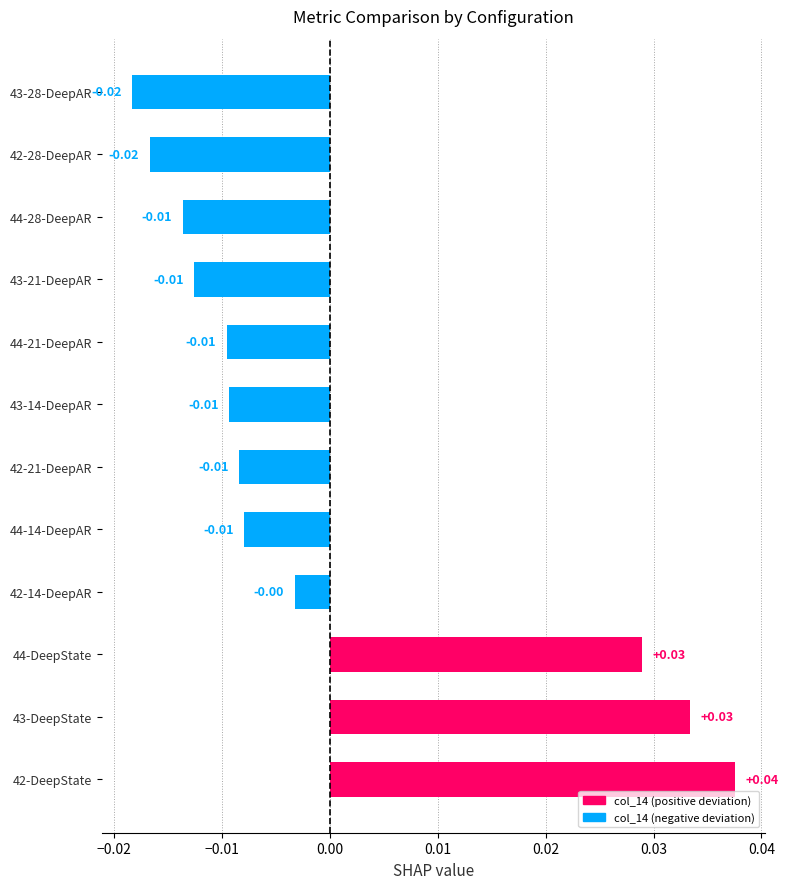

Which label corresponds to the largest value in the chart?

42-DeepState